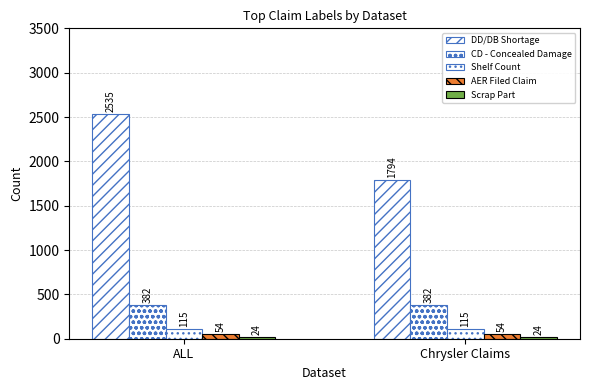

True or false: AER Filed Claim has a value of 24 at ALL.

False